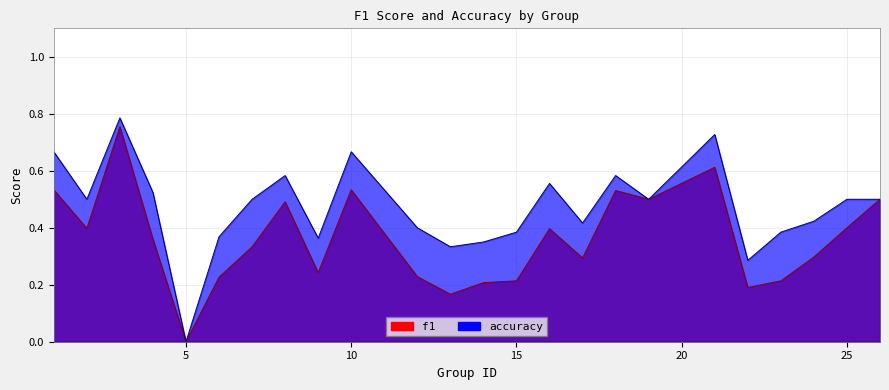

At which label does f1 reach its minimum?

5